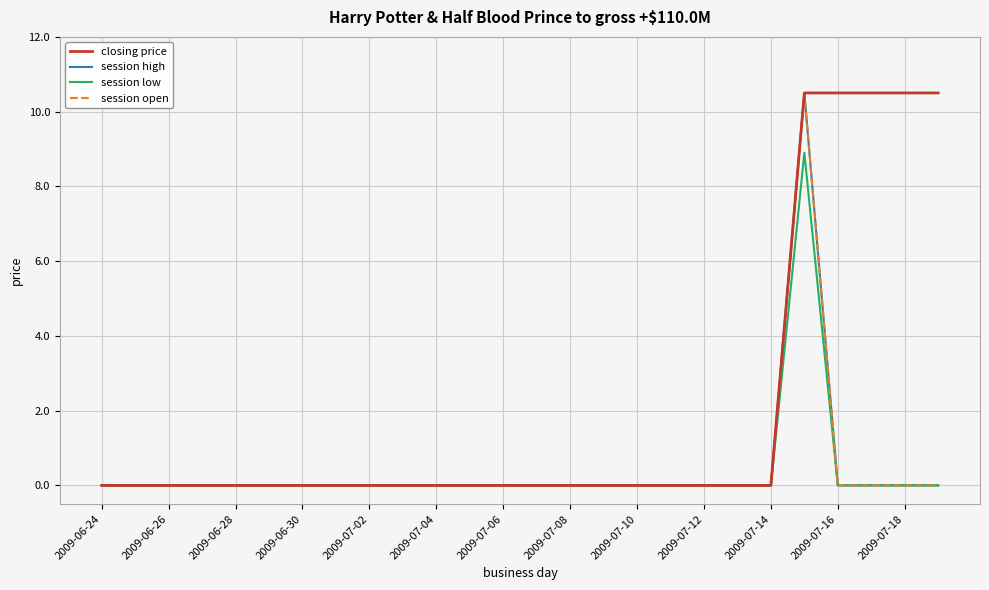

What is the average value of the session open series?

0.4